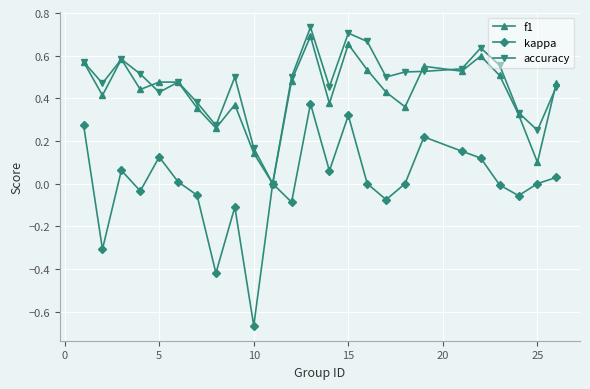

Which series has the largest range (max minus min)?

kappa